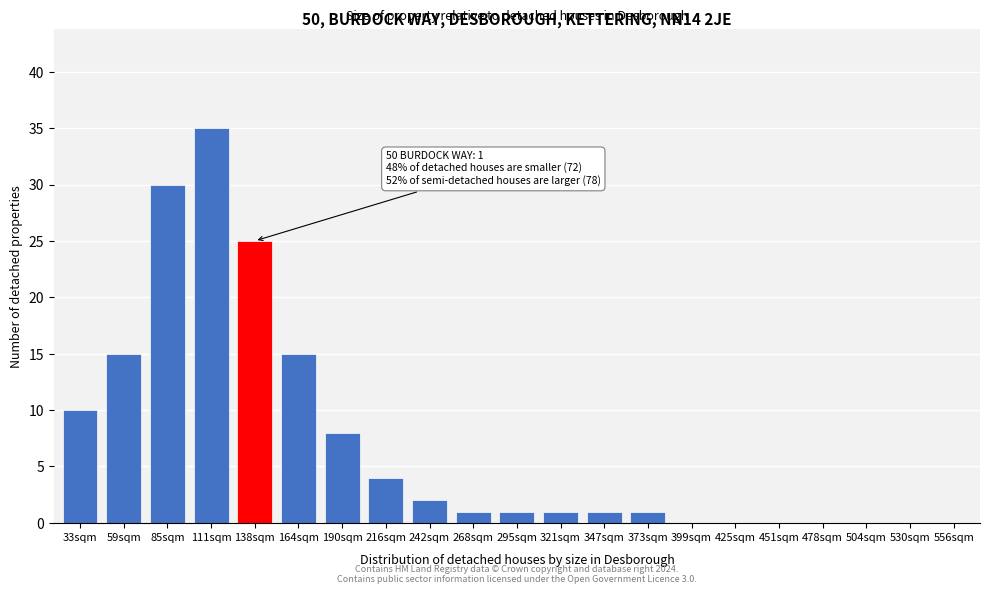

Reading right to left, what are all the values shown in this chart?

556sqm=0	530sqm=0	504sqm=0	478sqm=0	451sqm=0	425sqm=0	399sqm=0	373sqm=1	347sqm=1	321sqm=1	295sqm=1	268sqm=1	242sqm=2	216sqm=4	190sqm=8	164sqm=15	138sqm=25	111sqm=35	85sqm=30	59sqm=15	33sqm=10